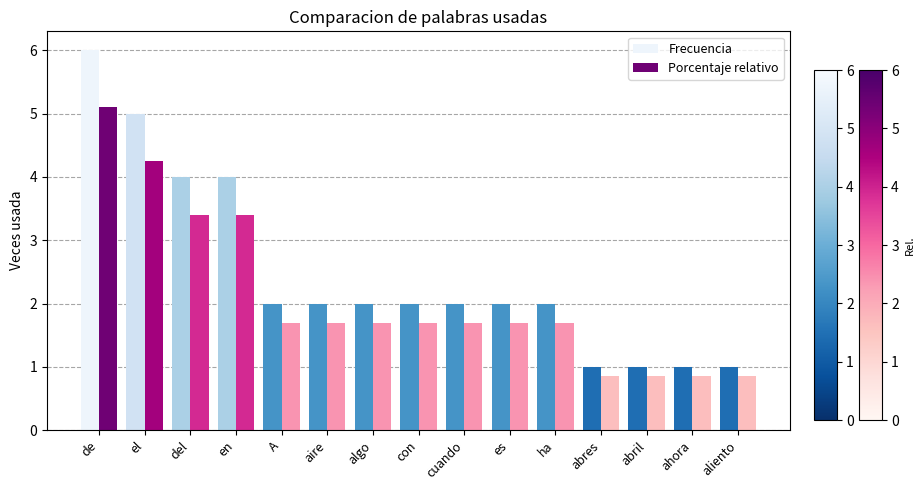

List the series in order of their overall mean, highest first.

Frecuencia, Porcentaje relativo